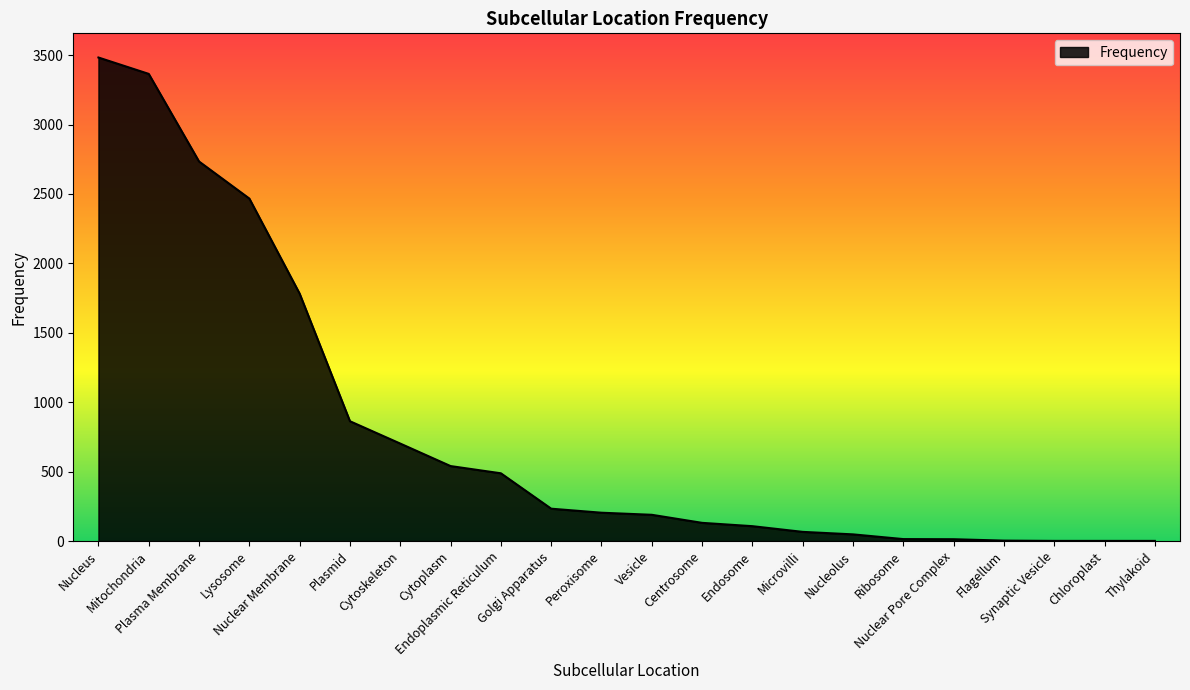

At which category does the chart reach its peak across all series?

Nucleus